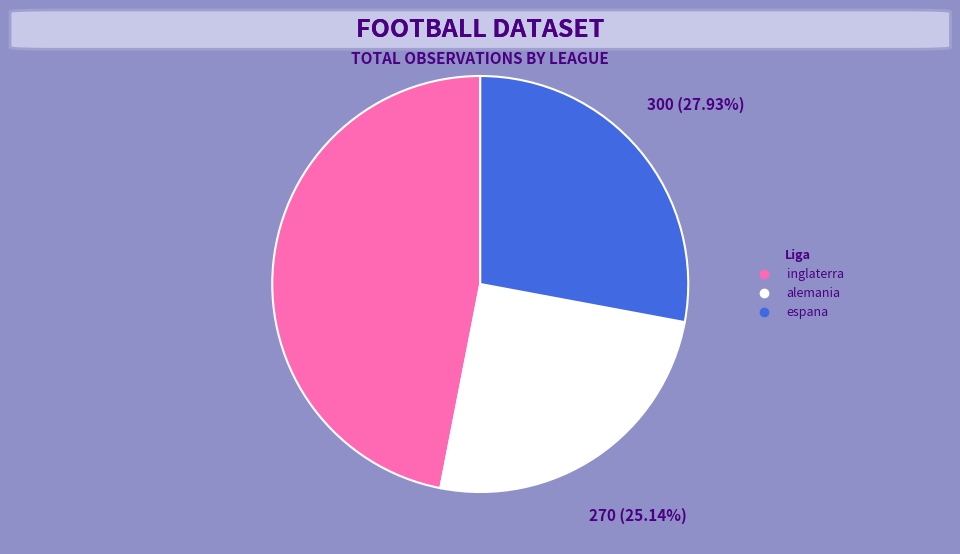

True or false: inglaterra accounts for 47% of the total.

True